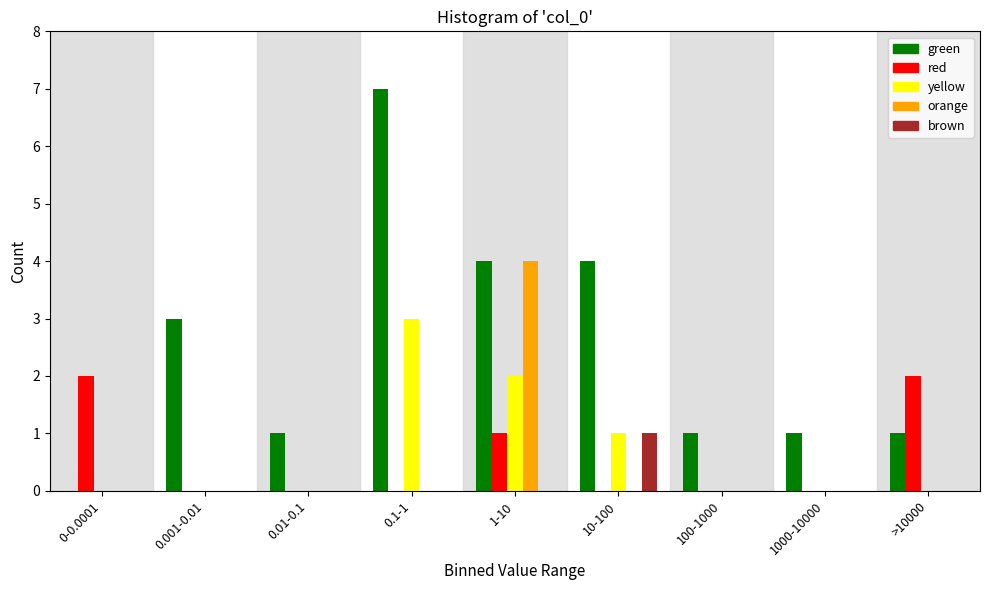

At which category is the sum across all series the highest?

1-10